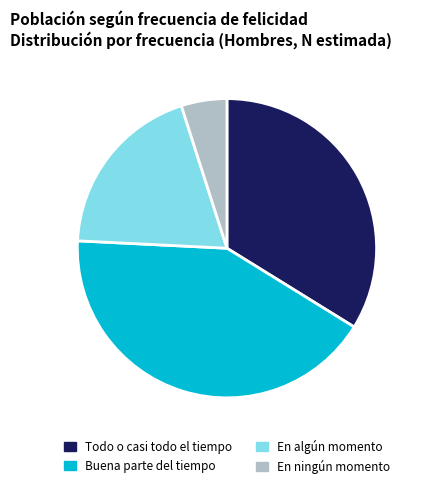

Count the number of slices in the pie.

4